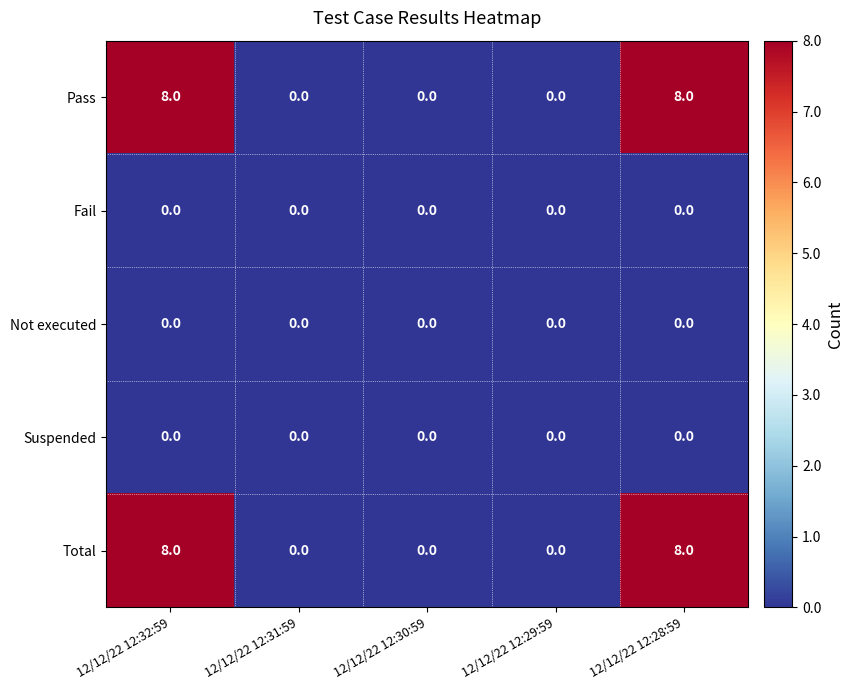

Reading left to right, what are all the values shown in this chart?

Pass: 8	0	0	0	8
Fail: 0	0	0	0	0
Not executed: 0	0	0	0	0
Suspended: 0	0	0	0	0
Total: 8	0	0	0	8